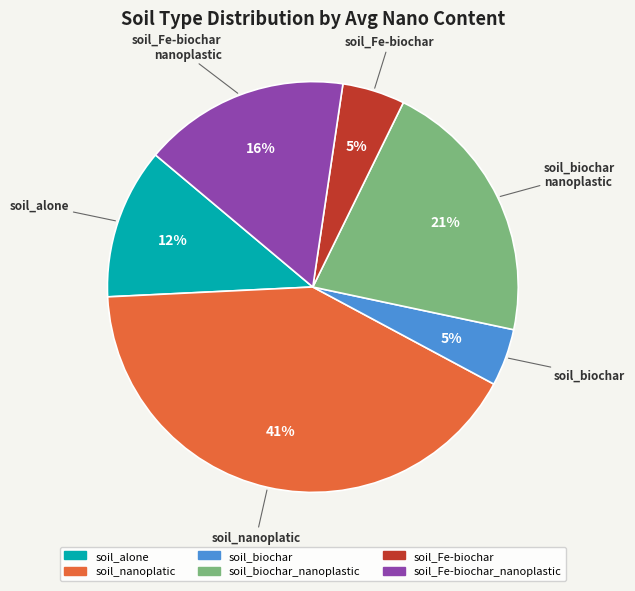

Does any single category account for the majority?

No